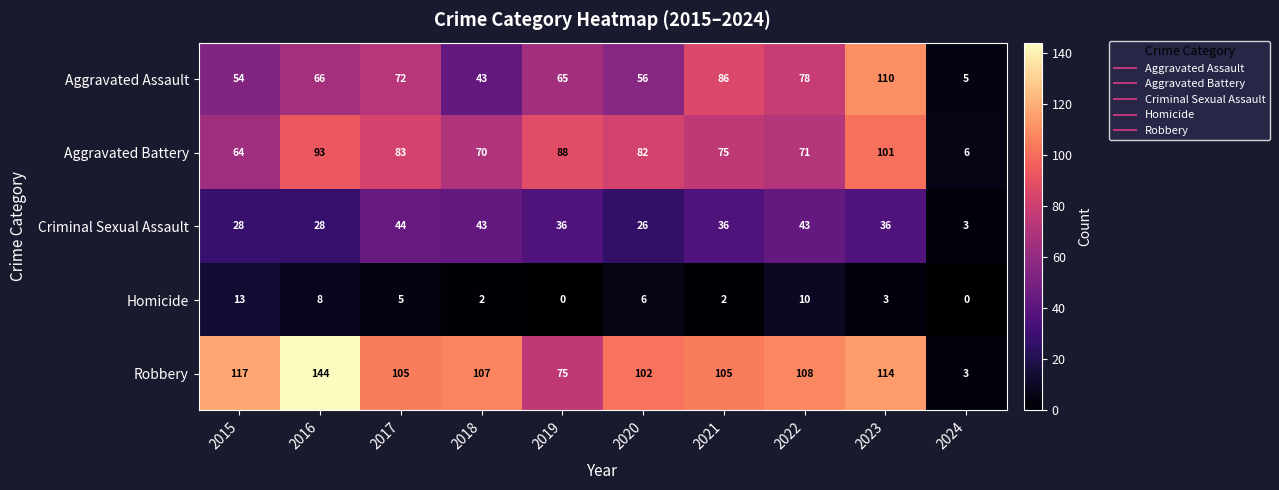

Which series has the largest total across all categories?

Robbery